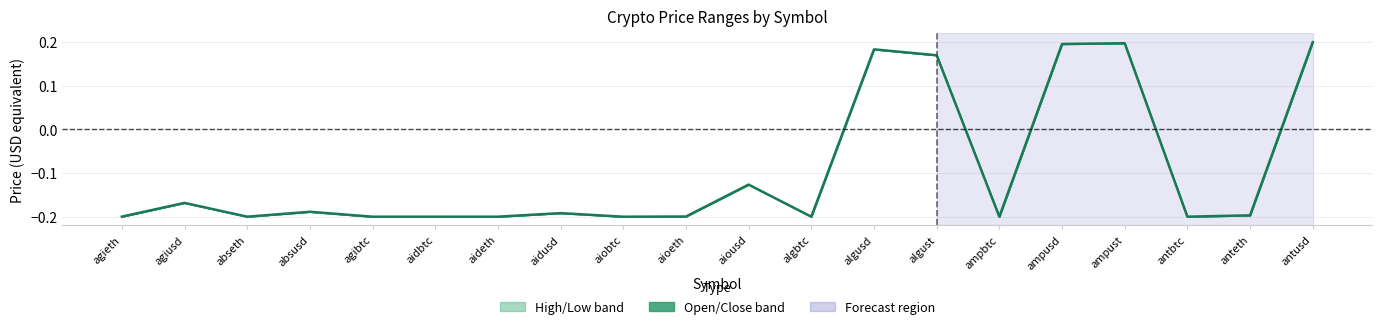

At which category does the chart reach its minimum across all series?

aidbtc